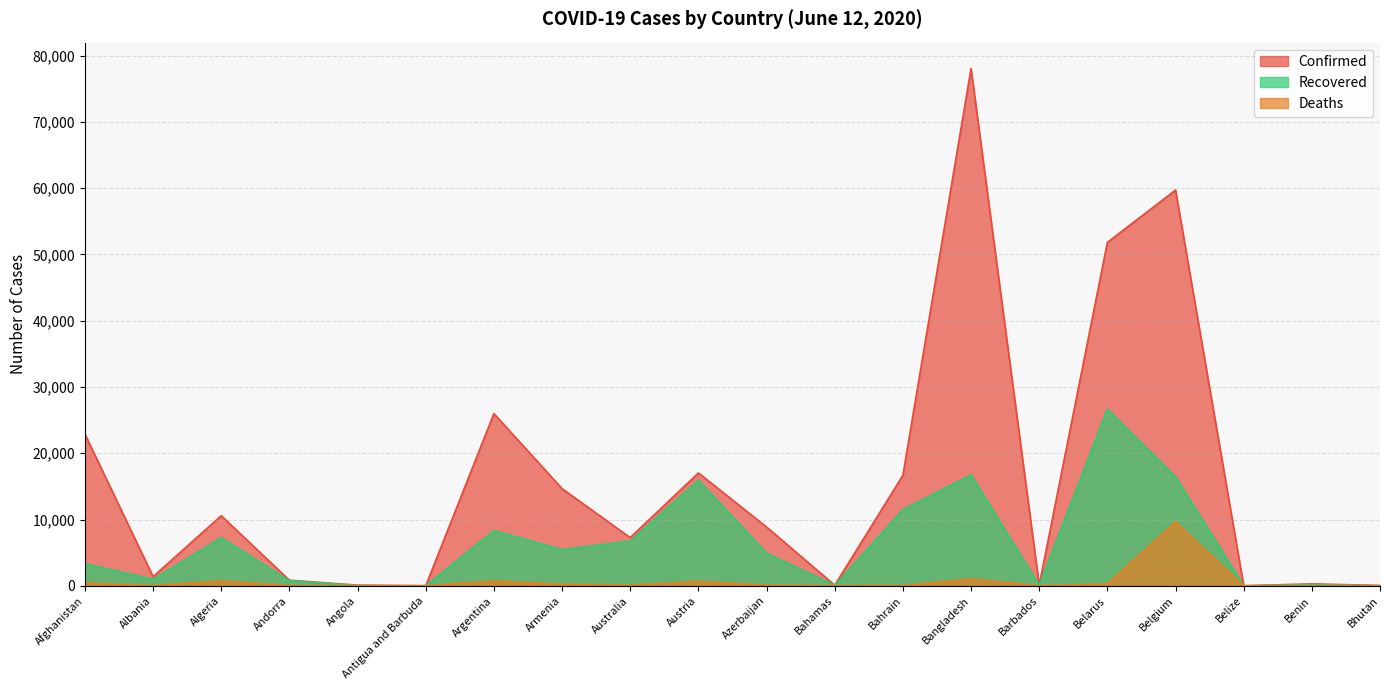

True or false: Recovered has a value of 16 at Belize.

True